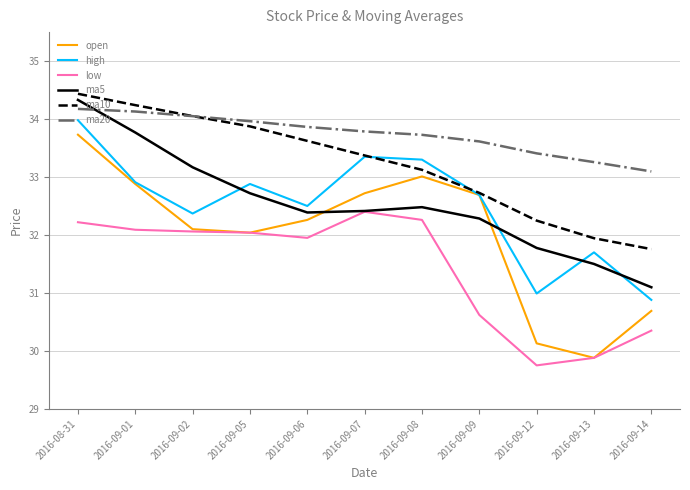

Rank the series by their maximum value, from highest to lowest.

ma10, ma5, ma20, high, open, low